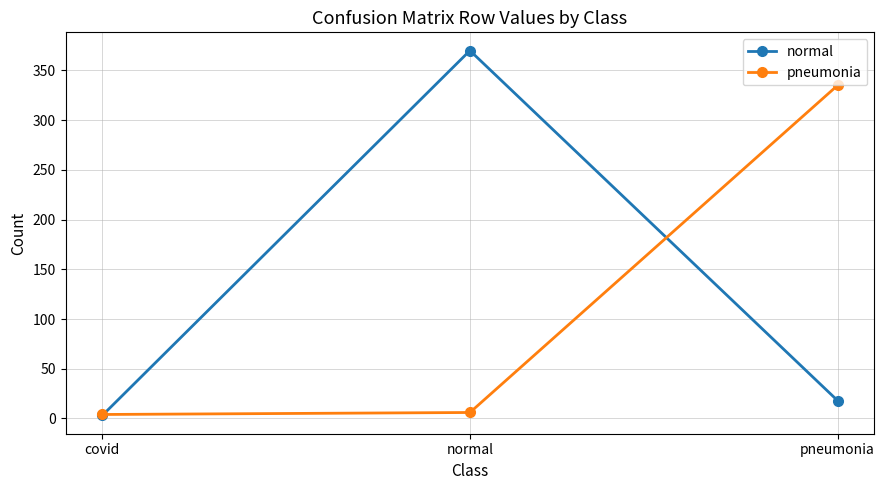

Which series has the largest total across all categories?

normal